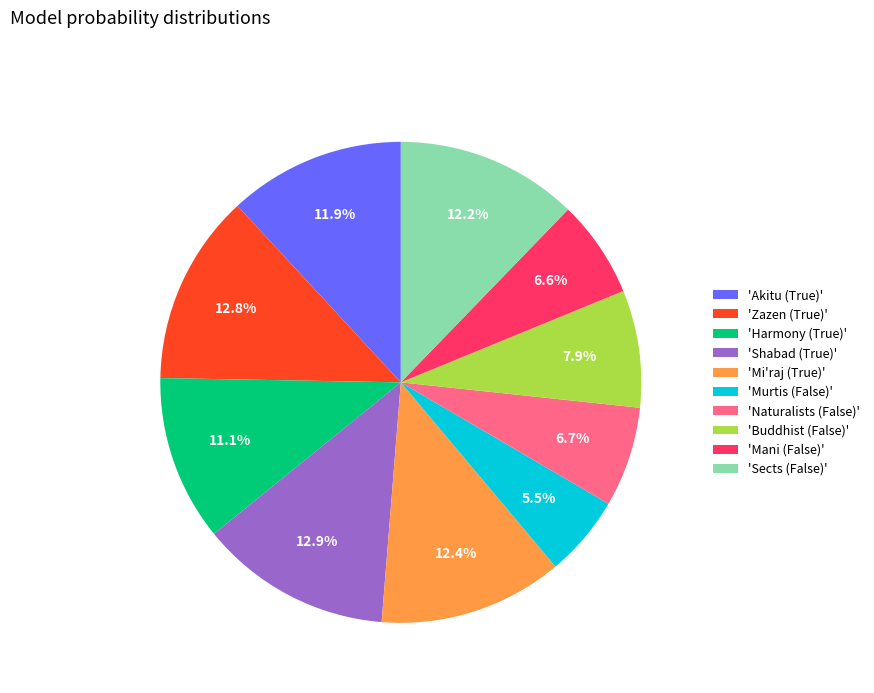

What is the ratio of the value at 'Mi'raj (True)' to the value at 'Harmony (True)'?

1.1